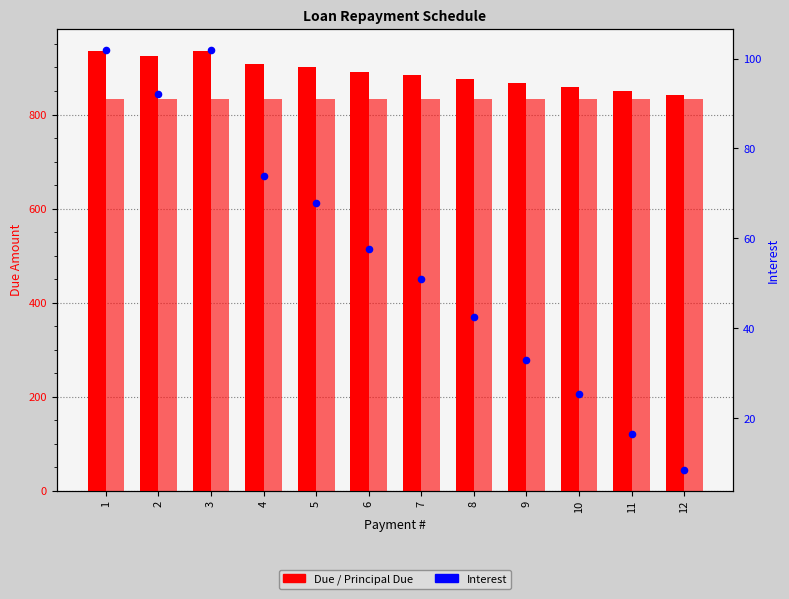

Which series has the largest Y range (max minus min)?

Interest